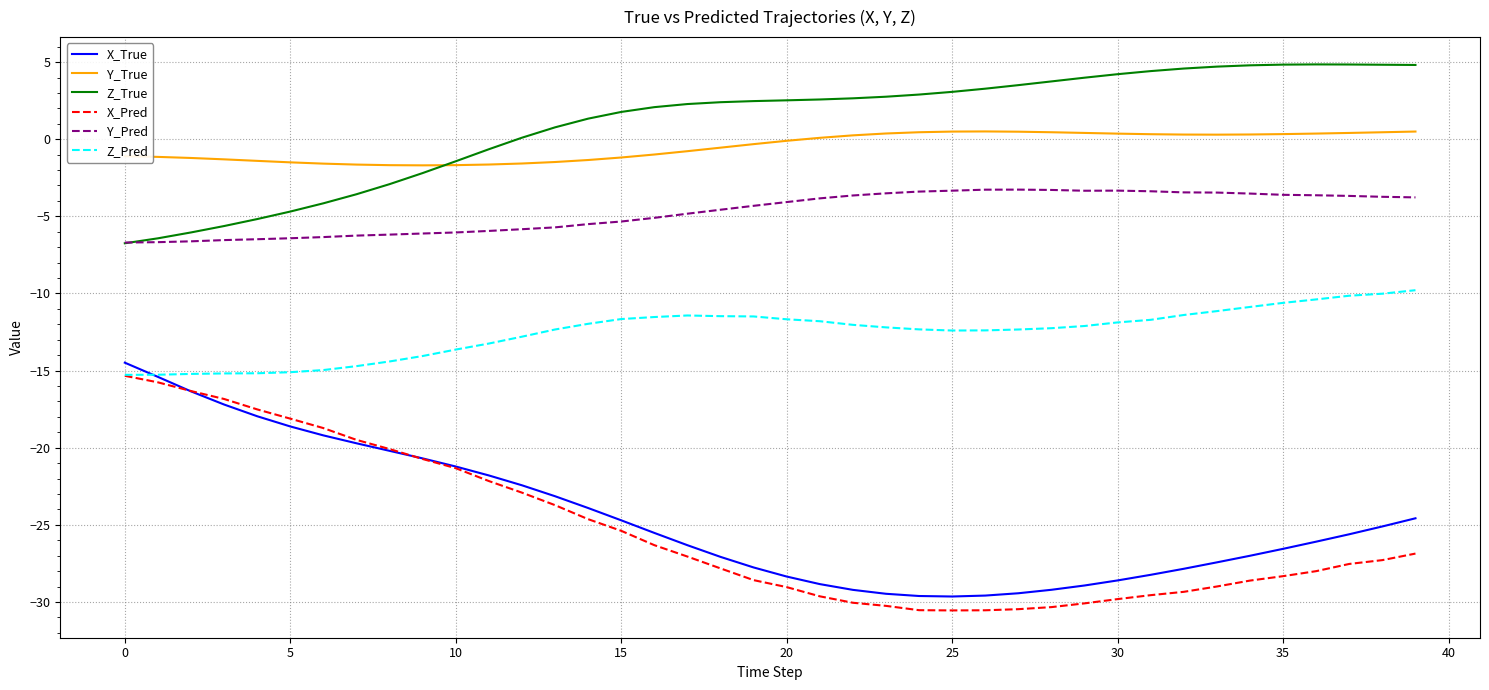

What is the highest value of the X_True series?

-14.5